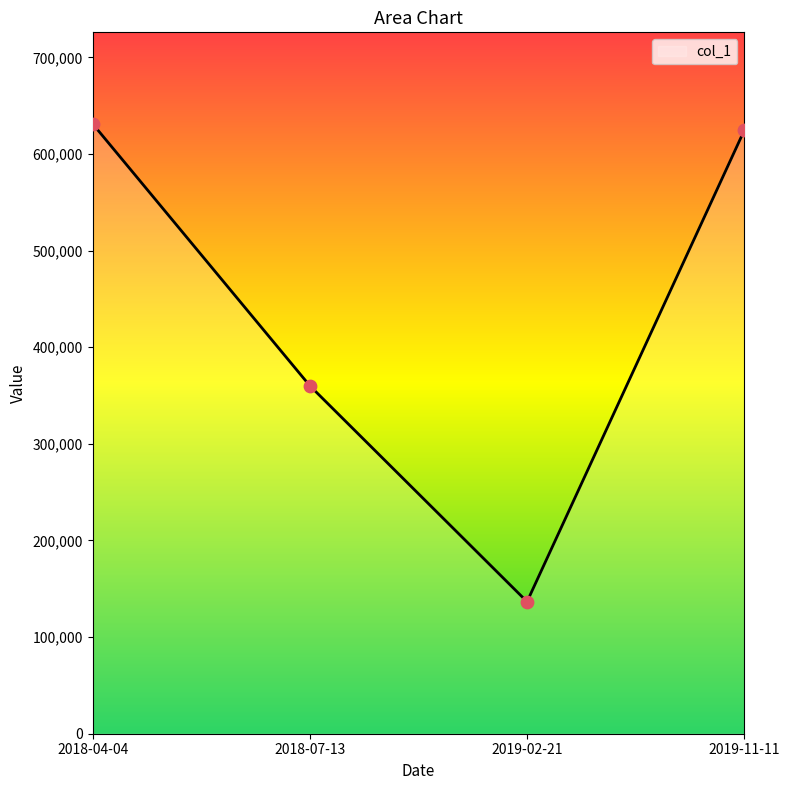

What is the ratio of the value at 2019-02-21 to the value at 2019-11-11?

0.2